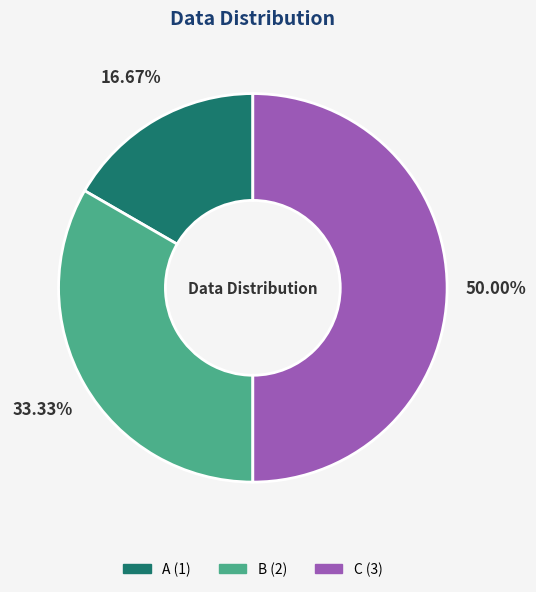

Which has a higher value, C or B?

C